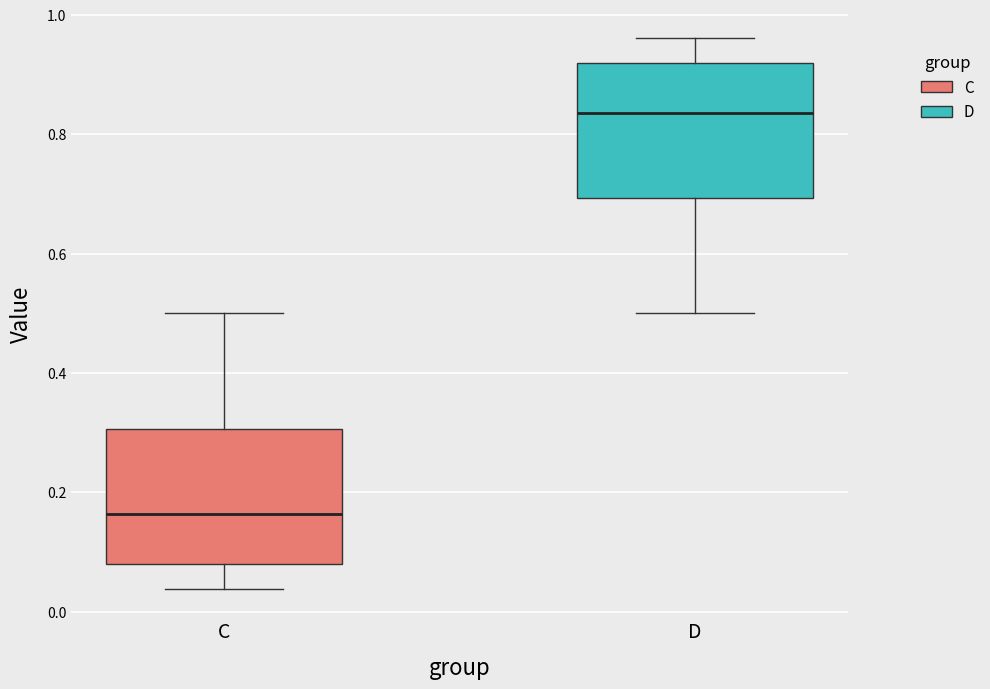

Where does the median line of the box for C sit on the y-axis? The values are not printed on the chart, so give them approximately, as read against the axis.

0.16